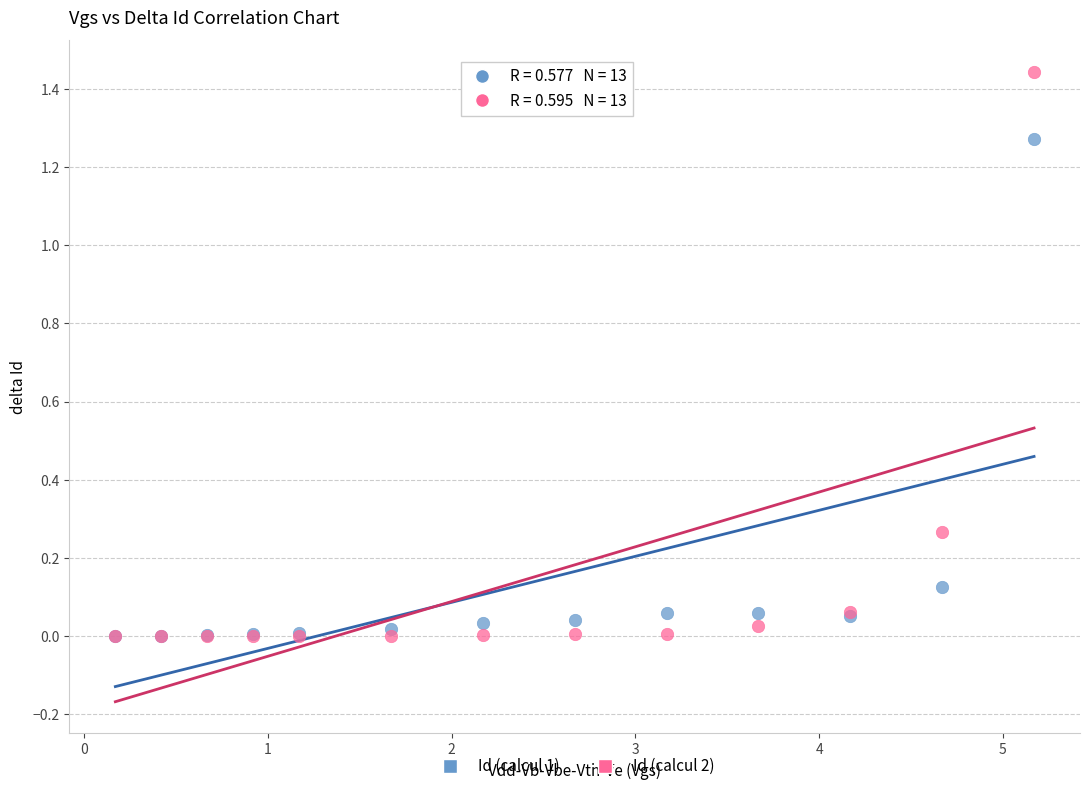

What are all the series names shown in the legend?

Id (calcul 1), Id (calcul 2)